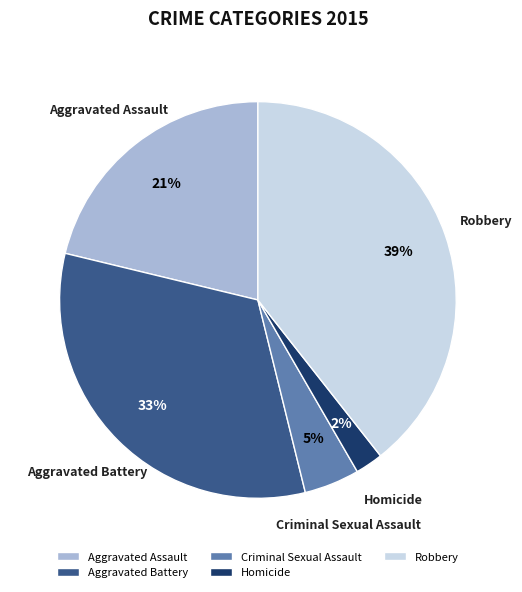

To the nearest percent, what is the difference between the largest and smallest slice percentages?

37%